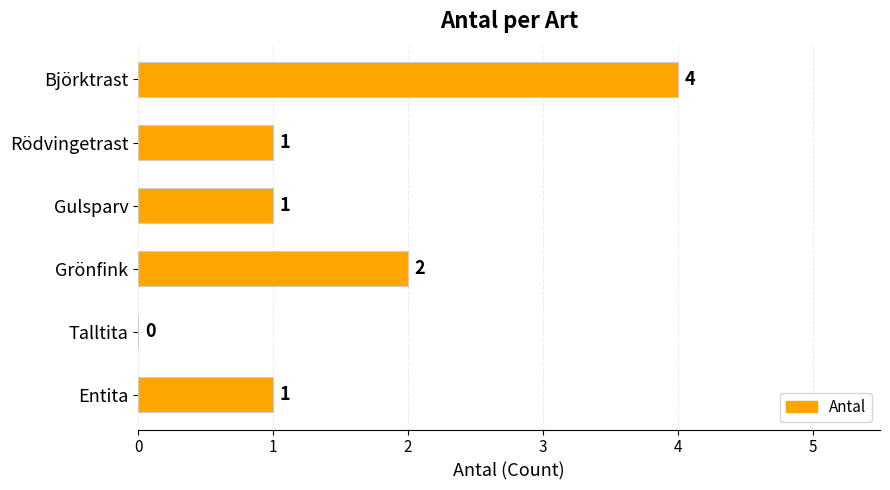

Reading bottom to top, extract all data points from this chart.

Entita=1	Talltita=0	Grönfink=2	Gulsparv=1	Rödvingetrast=1	Björktrast=4